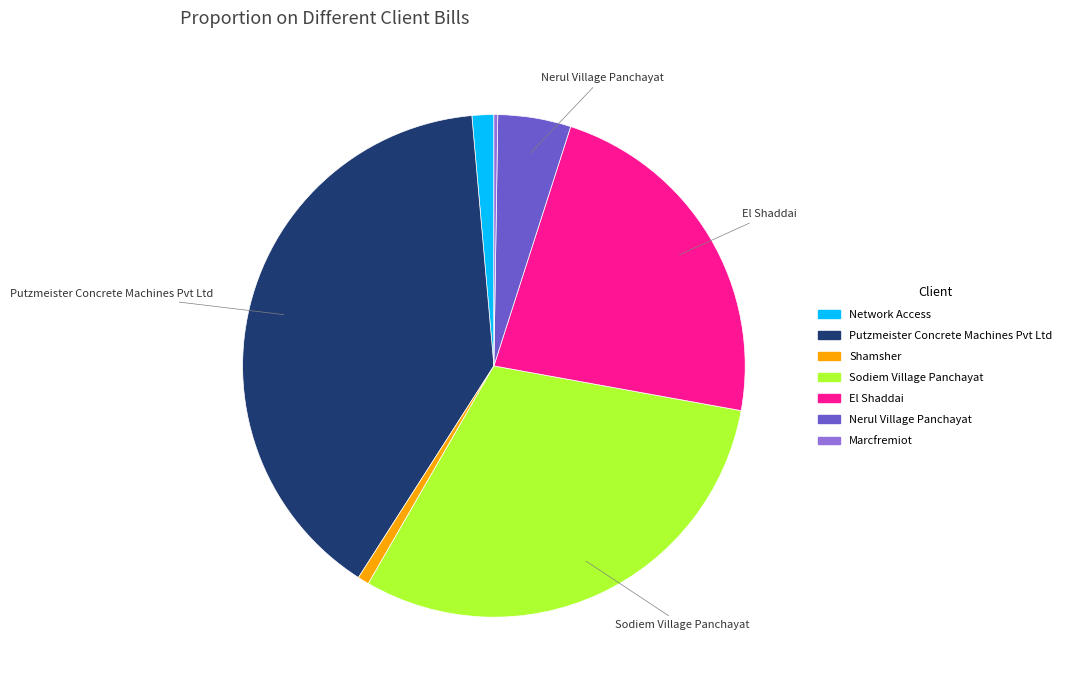

Which slice is the largest?

Putzmeister Concrete Machines Pvt Ltd